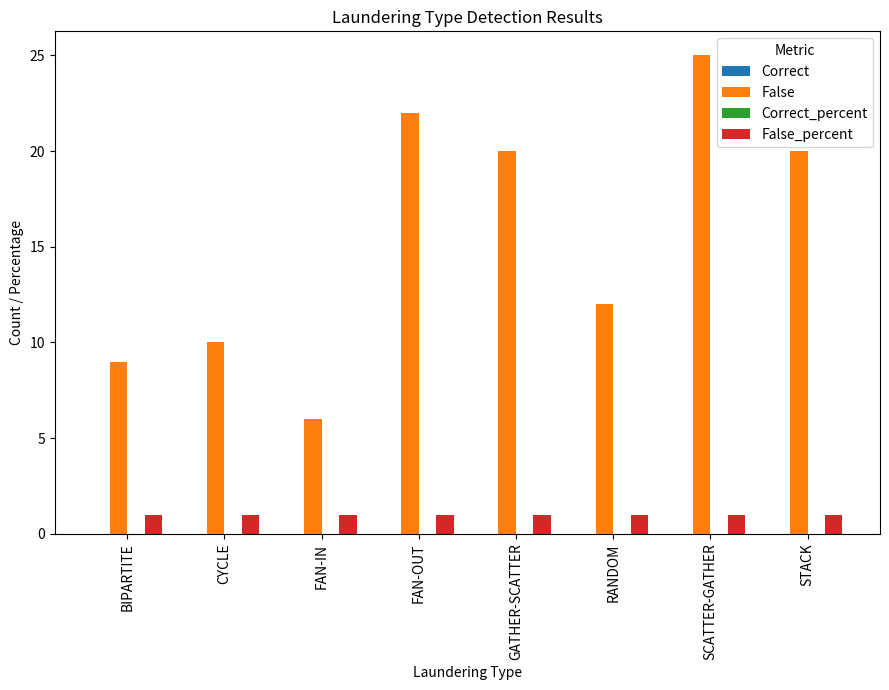

What position from the right is RANDOM?

3